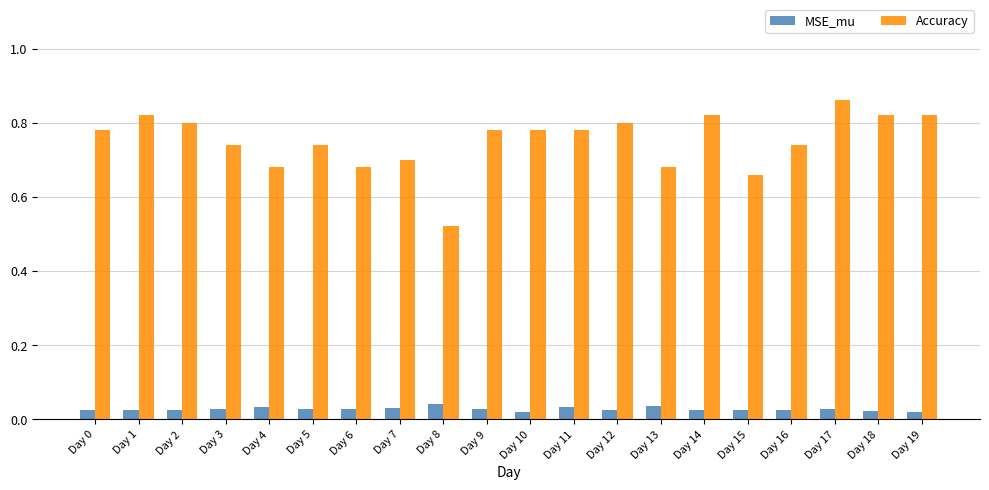

The Accuracy series shows 0.7 at Day 5. True or false?

True